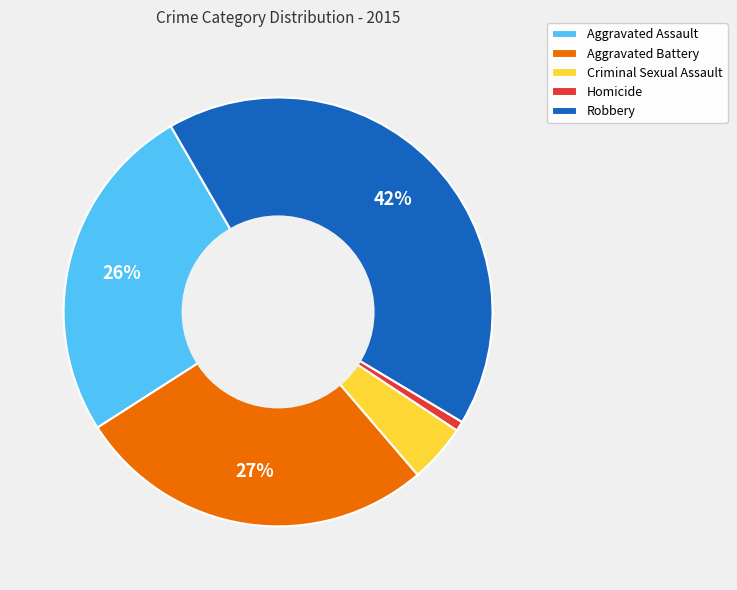

How many slices are in this pie chart?

5